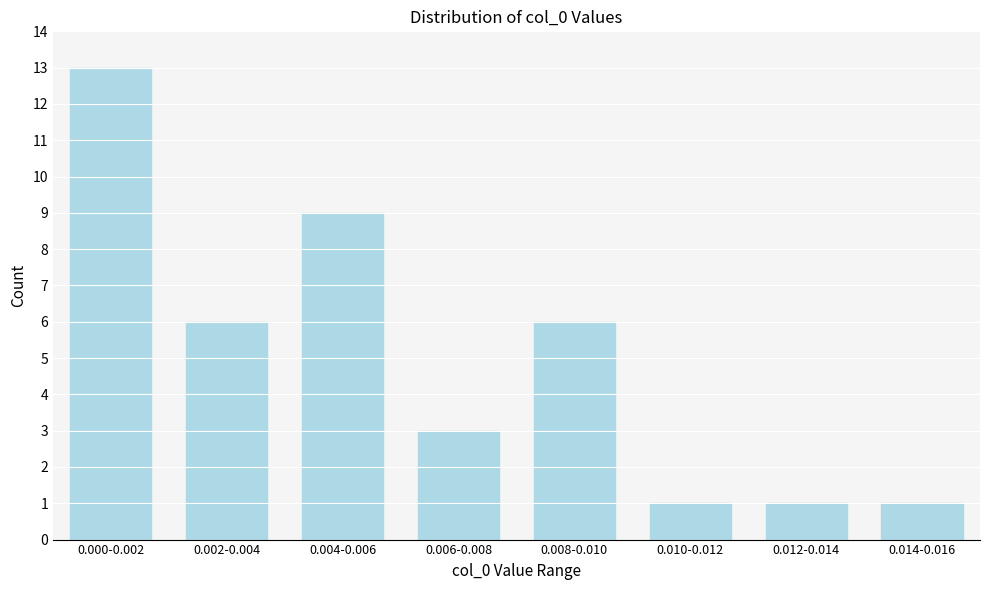

Reading left to right, extract all data points from this chart.

13	6	9	3	6	1	1	1